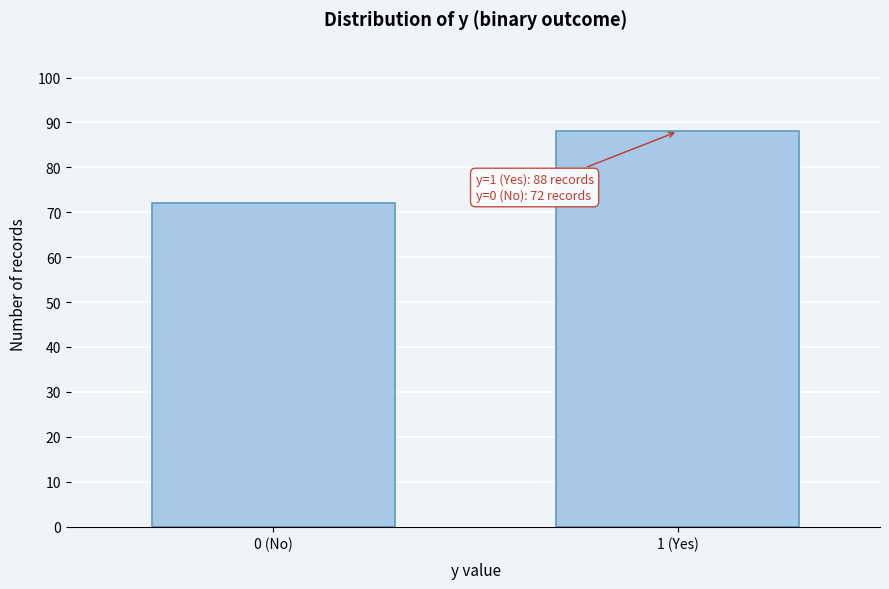

Reading left to right, extract all data points from this chart.

72	88